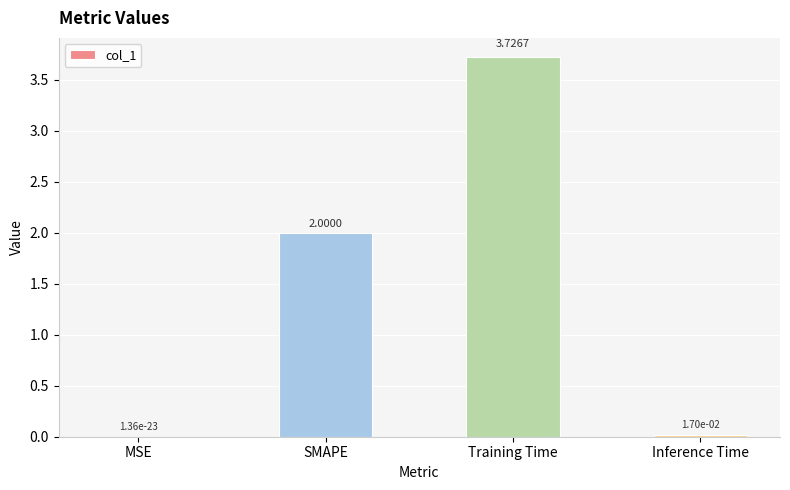

What is the change in value from SMAPE to Inference Time?

-2.0